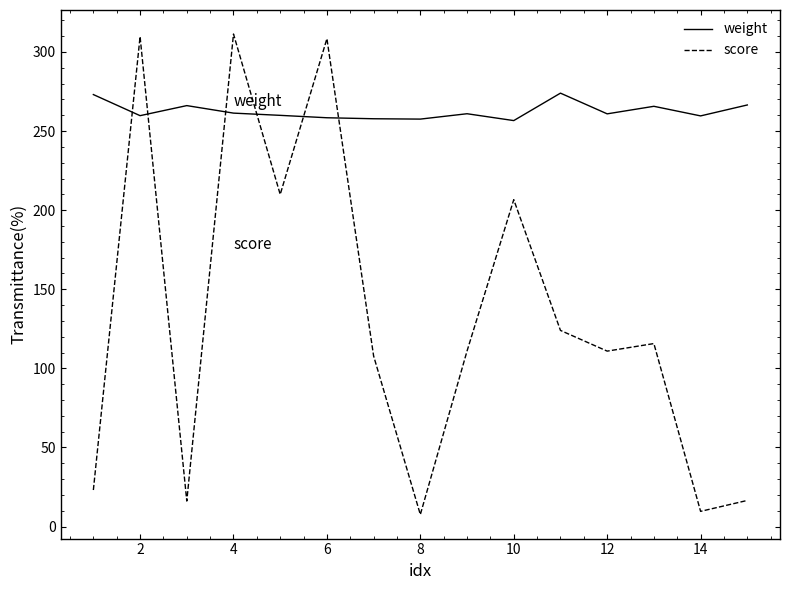

What is the greatest value displayed?

311.3